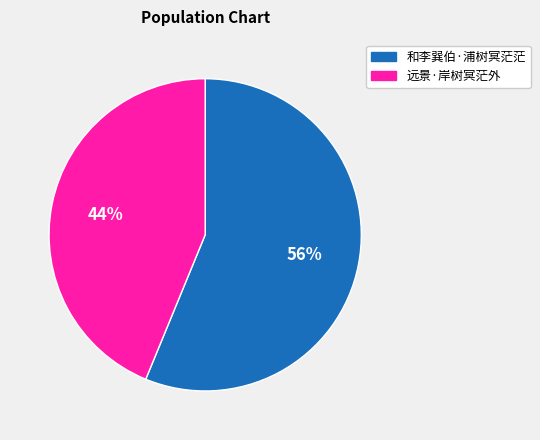

Is the sum of 和李巽伯·浦树冥茫茫 and 远景·岸树冥茫外 greater than half?

Yes